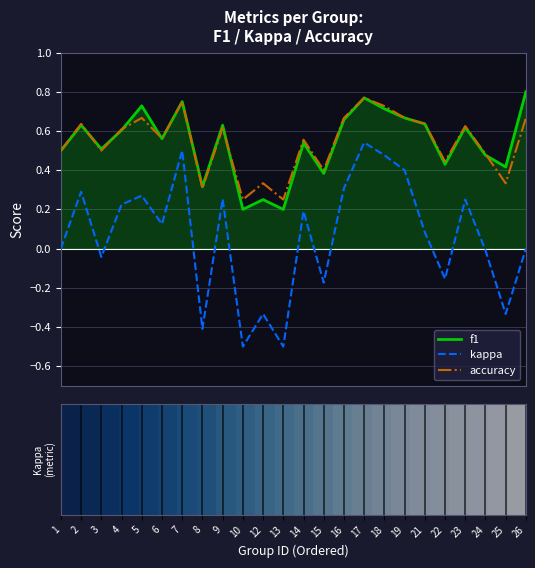

True or false: kappa and accuracy cross at least once.

False